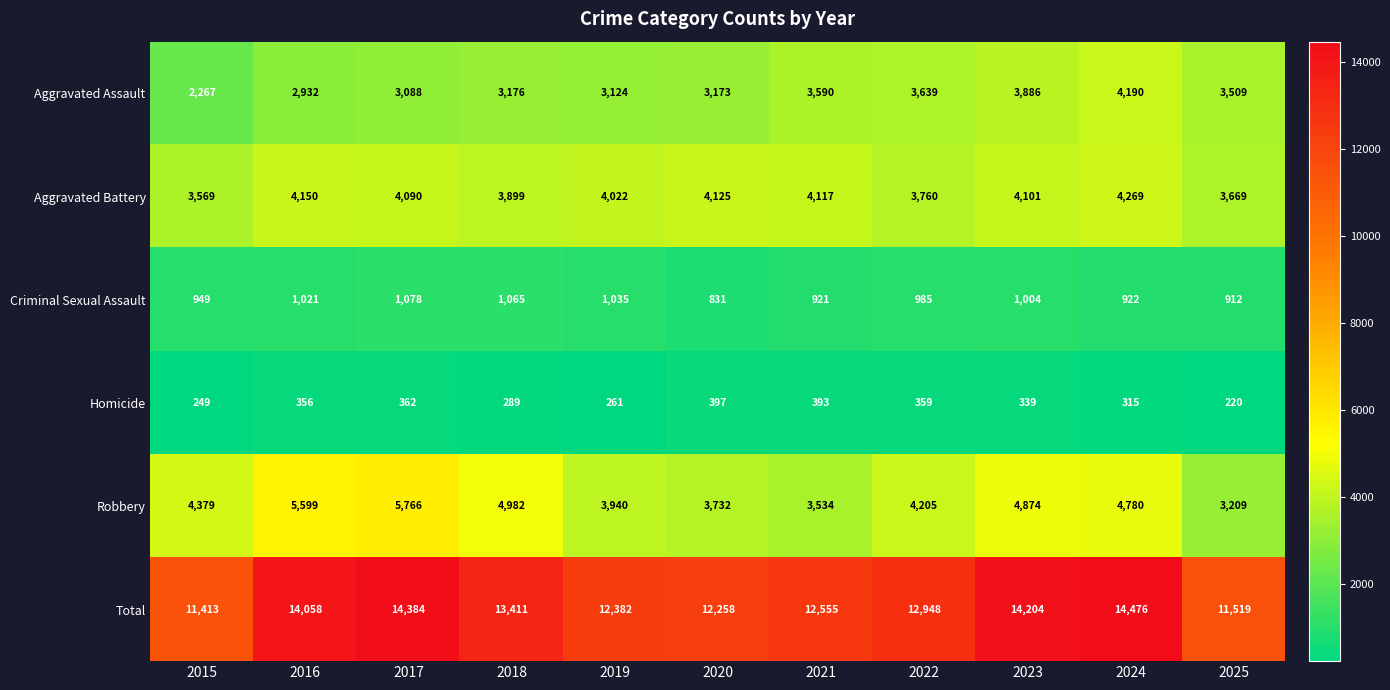

Which category has the highest value in the Total series?

2024